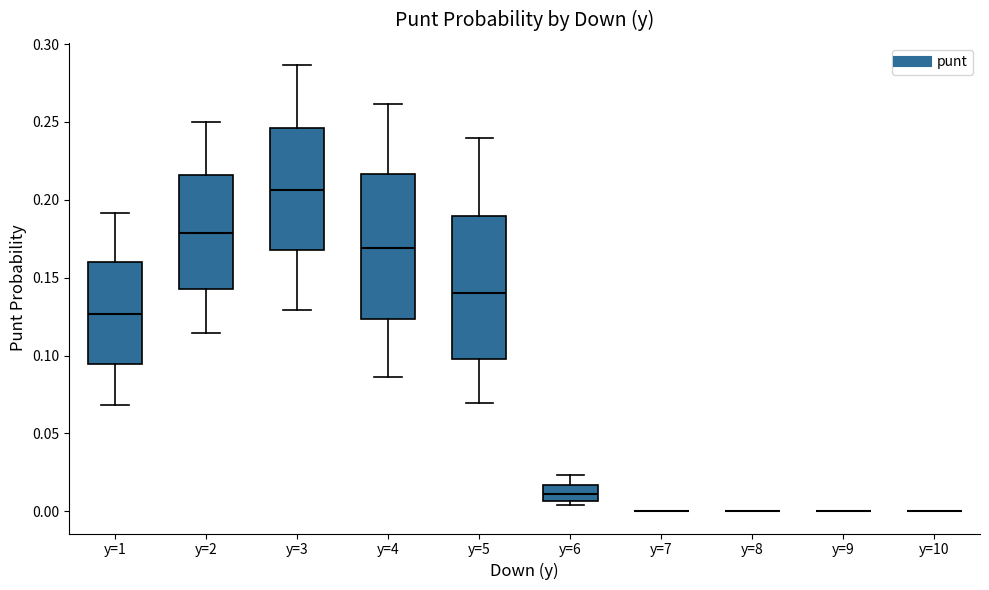

Reading left to right, read every box against the y-axis: the position of its median line, the range the box covers, and the ends of its whiskers. The values are not printed on the chart, so give them approximately, as read against the axis.

y=1: median 0.125, box 0.095 to 0.160, whiskers 0.070 to 0.190
y=2: median 0.180, box 0.145 to 0.215, whiskers 0.115 to 0.250
y=3: median 0.205, box 0.170 to 0.245, whiskers 0.130 to 0.285
y=4: median 0.170, box 0.125 to 0.215, whiskers 0.085 to 0.260
y=5: median 0.140, box 0.100 to 0.190, whiskers 0.070 to 0.240
y=6: median 0.010, box 0.005 to 0.015, whiskers 0.005 (just below the box's lower edge) to 0.025
y=7: box collapsed to a line at 0.000, whiskers 0.000 to 0.000
y=8: box collapsed to a line at 0.000, whiskers 0.000 to 0.000
y=9: box collapsed to a line at 0.000, whiskers 0.000 to 0.000
y=10: box collapsed to a line at 0.000, whiskers 0.000 to 0.000